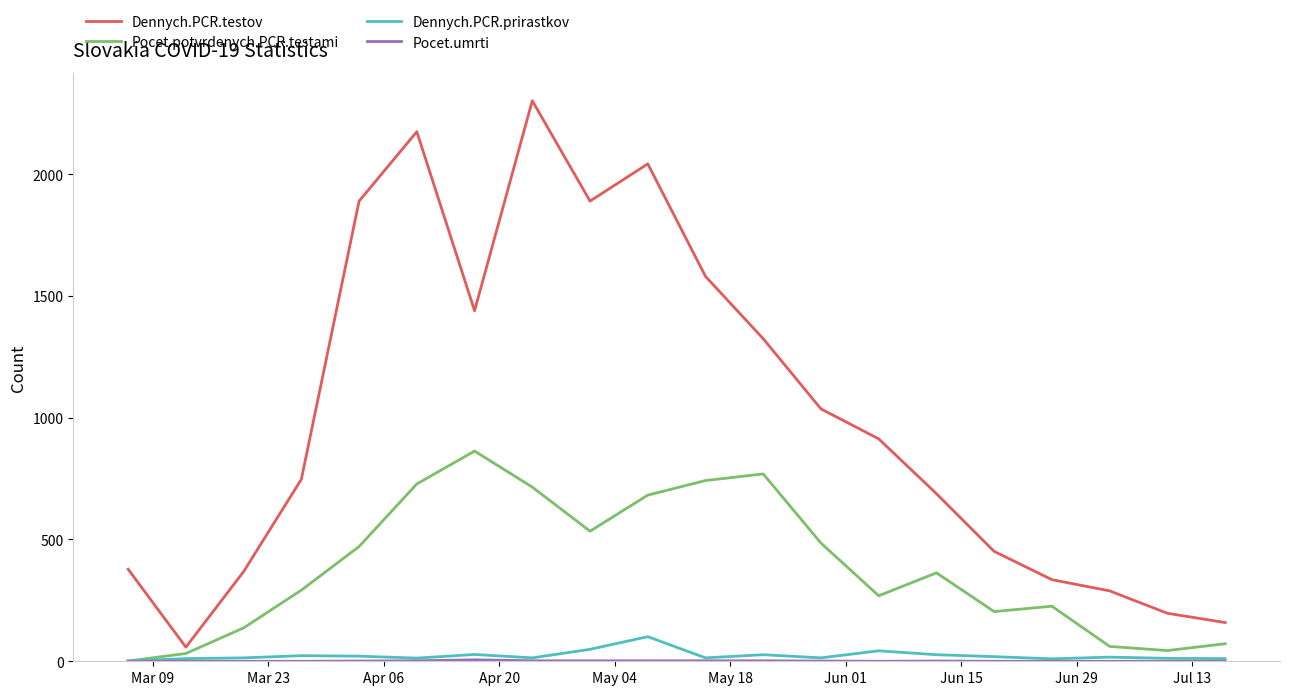

Which series has the widest spread of values?

Dennych.PCR.testov